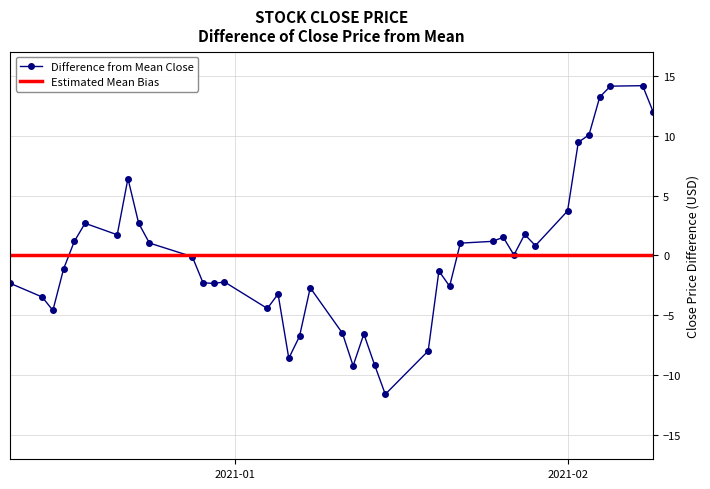

Count the number of categories in the chart.

40